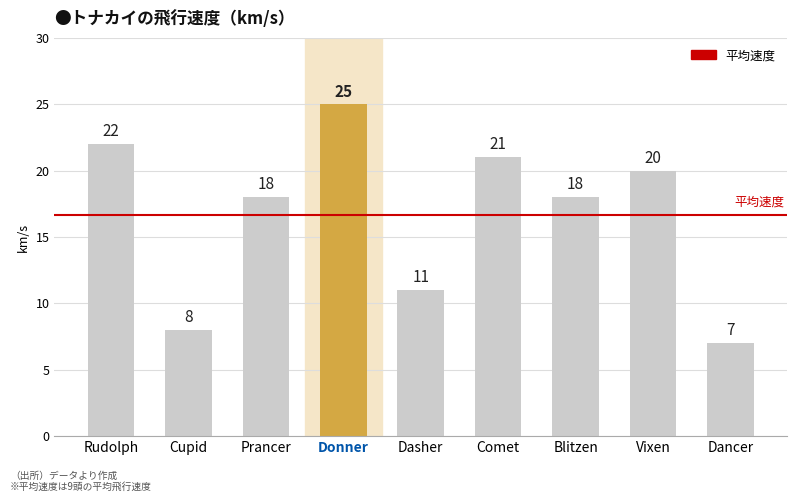

What is the sum of the values at Cupid and Vixen?

28